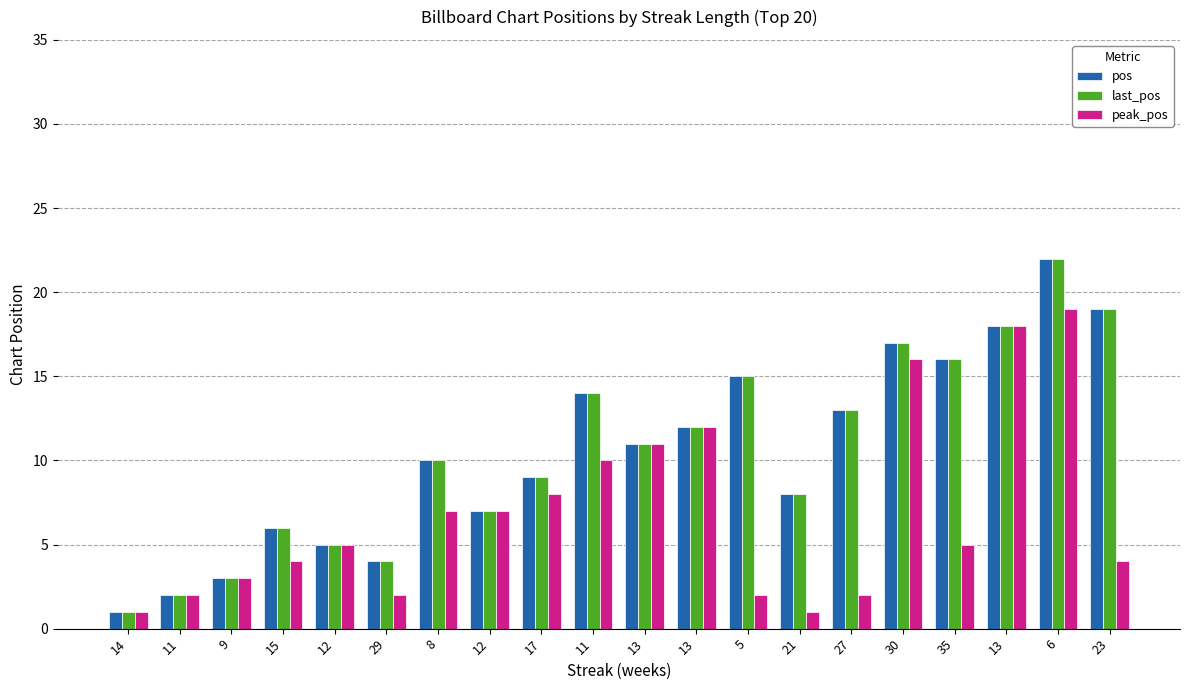

At which label is pos closest to 11?

13